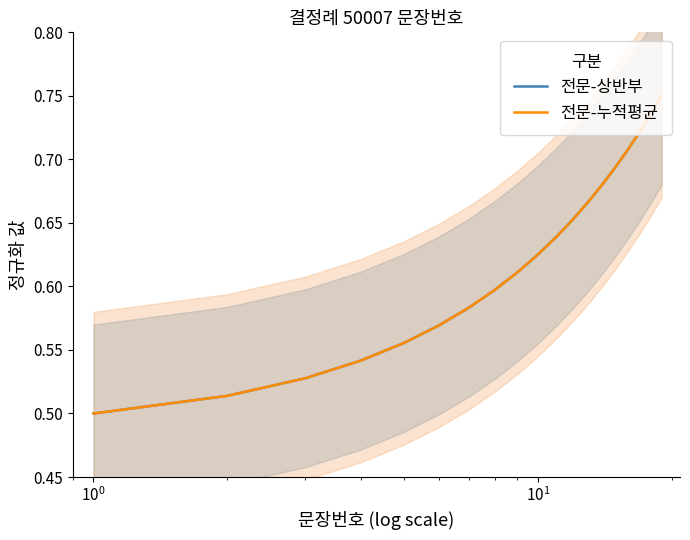

At how many categories does at least one series exceed 0?

19